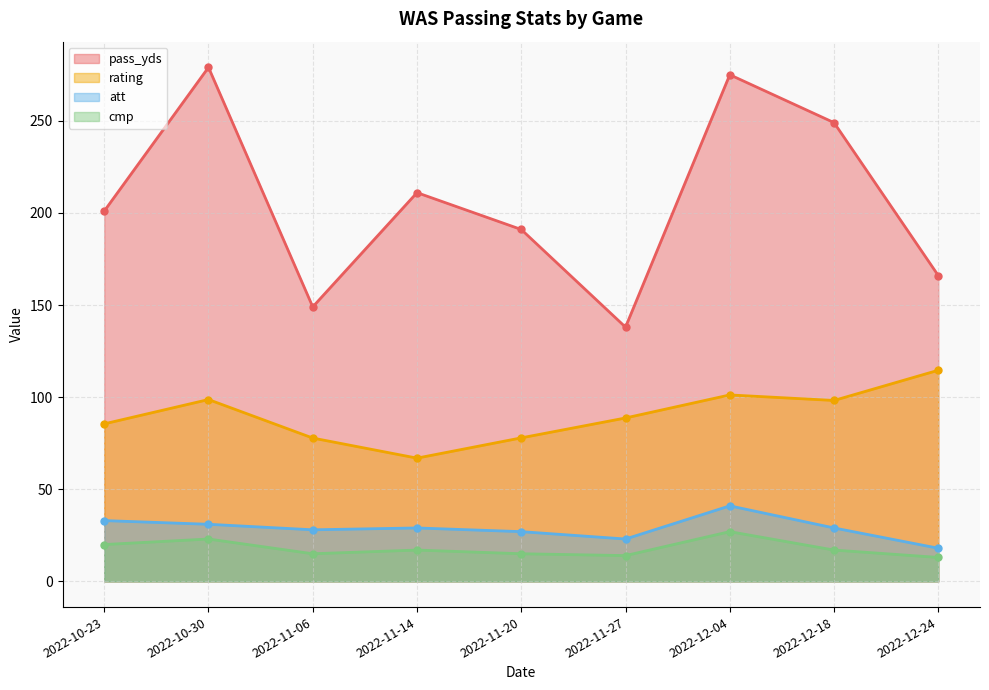

Reading left to right, transcribe all the data shown in this chart.

pass_yds: 201.0	279.0	149.0	211.0	191.0	138.0	275.0	249.0	166.0
rating: 85.5	98.7	77.8	66.9	77.9	88.7	101.2	98.2	114.6
att: 33.0	31.0	28.0	29.0	27.0	23.0	41.0	29.0	18.0
cmp: 20.0	23.0	15.0	17.0	15.0	14.0	27.0	17.0	13.0